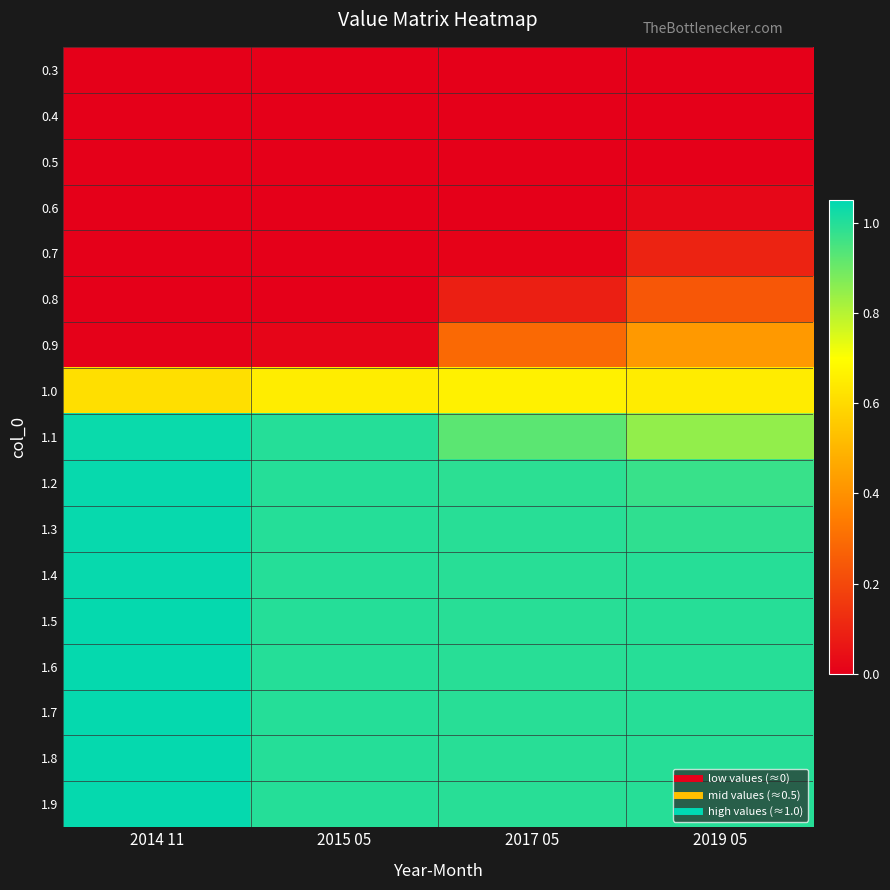

At which category does the chart reach its peak across all series?

2014 11